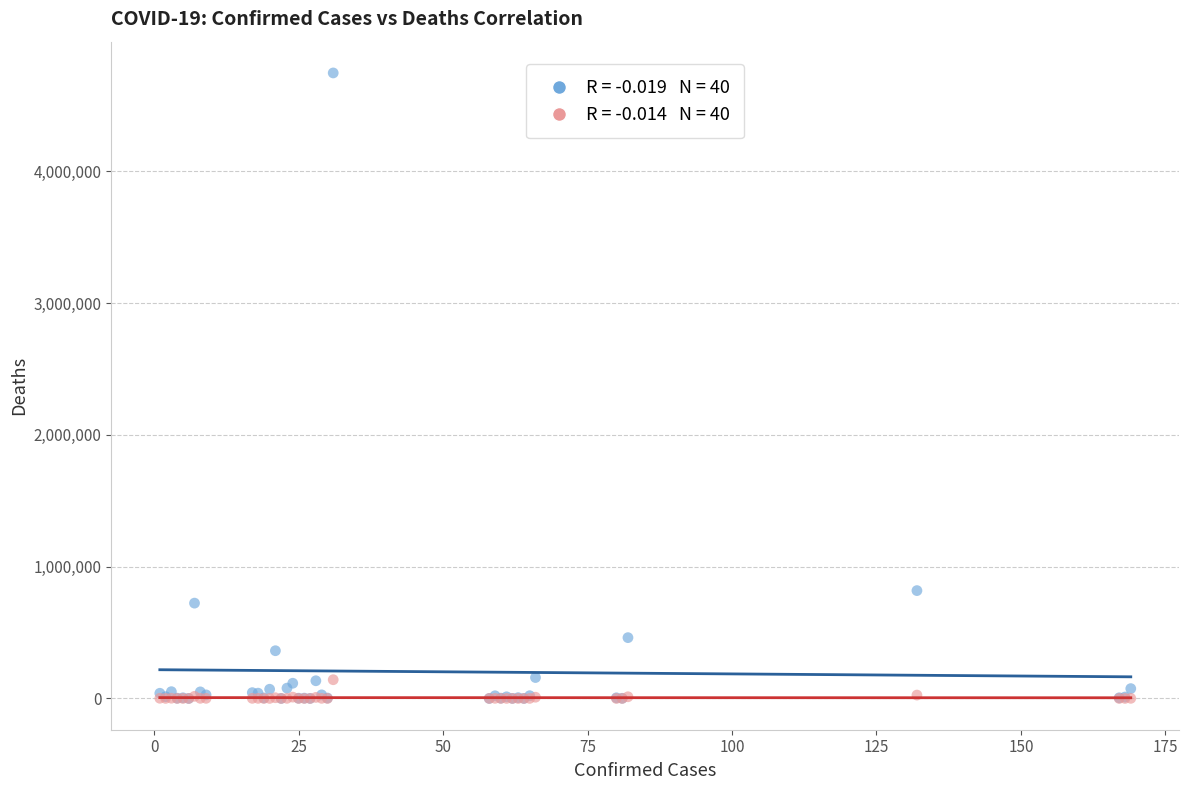

Across all series, what Y value is closest to 2372732?

818203